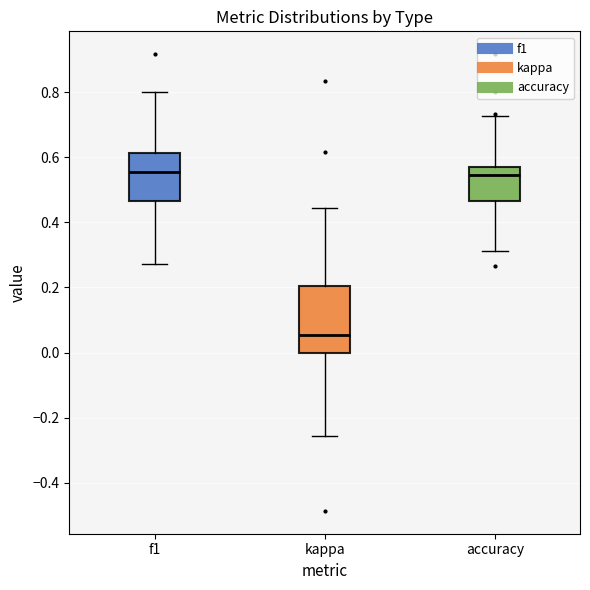

Which box's median line is the lowest?

kappa